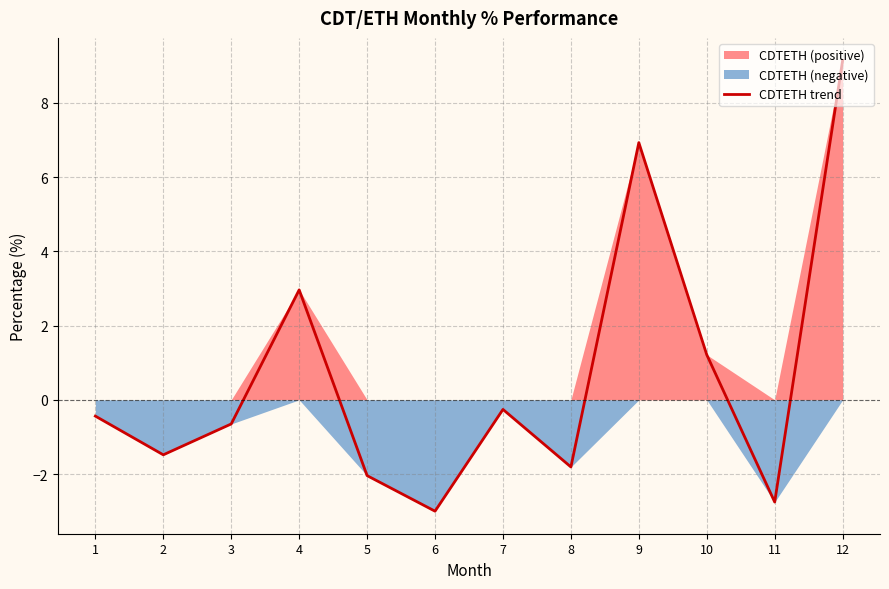

How many categories are shown in the chart?

12